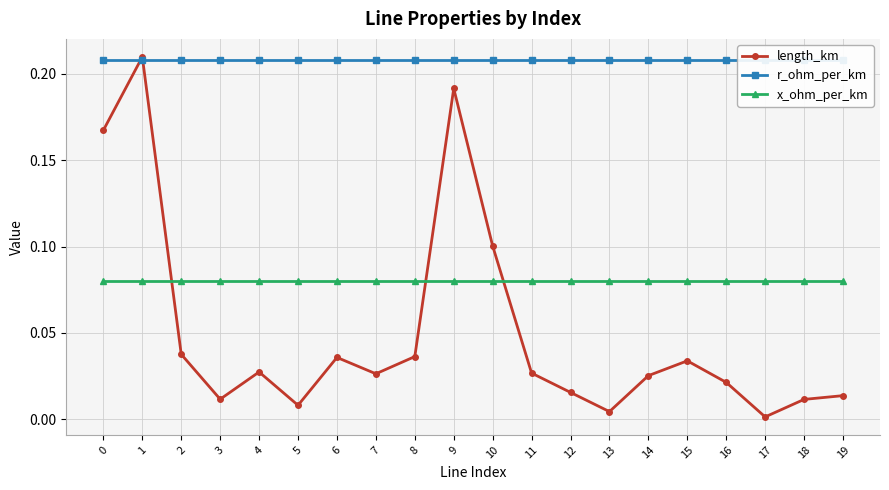

Which has a higher value, 6 or 3?

6